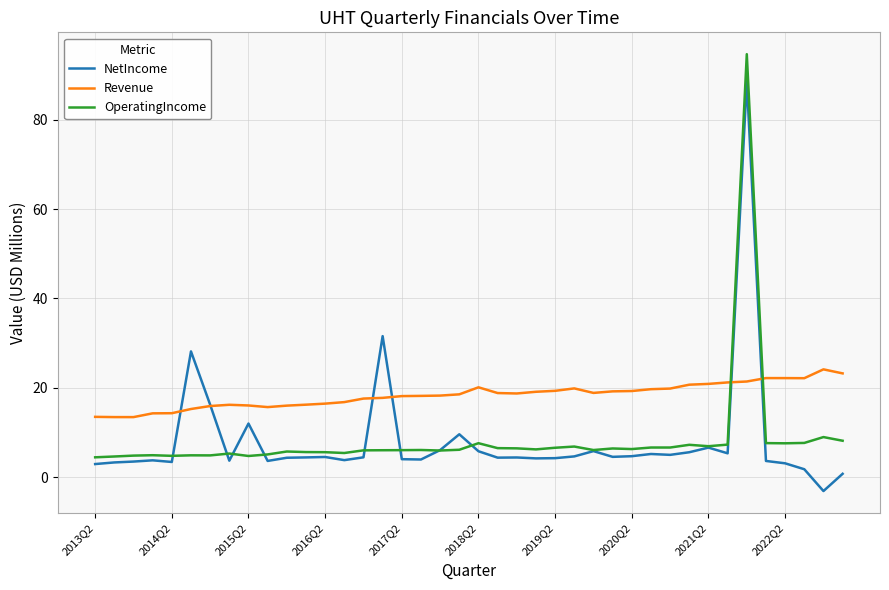

Which series ends up on top after the final intersection of Revenue and OperatingIncome?

Revenue